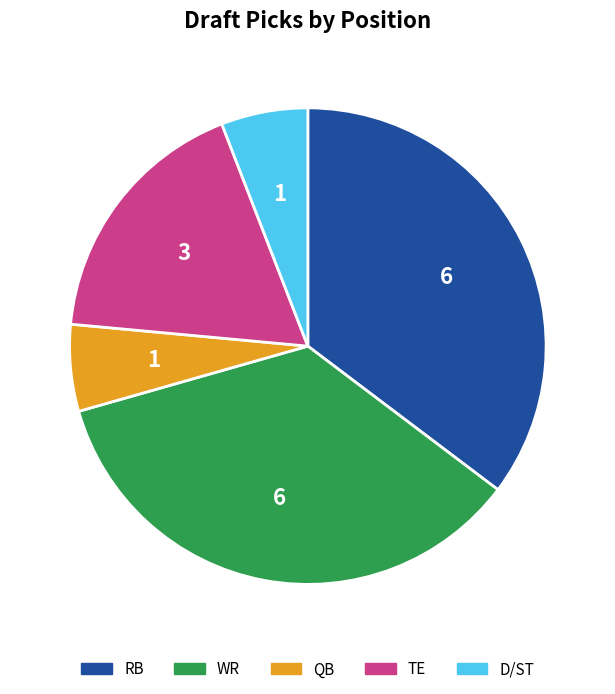

True or false: QB accounts for 1% of the total.

False